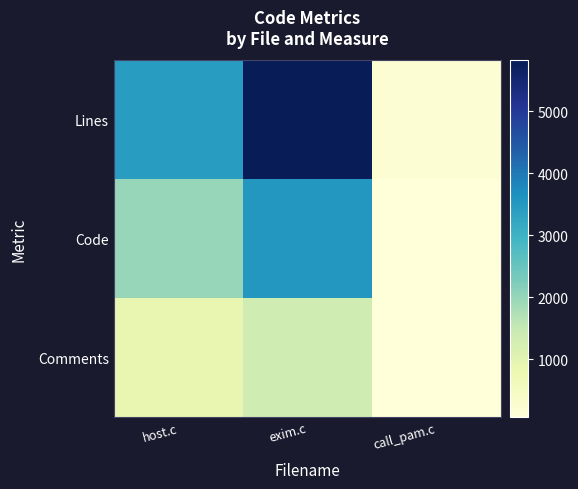

At how many categories does at least one series exceed 5210?

1